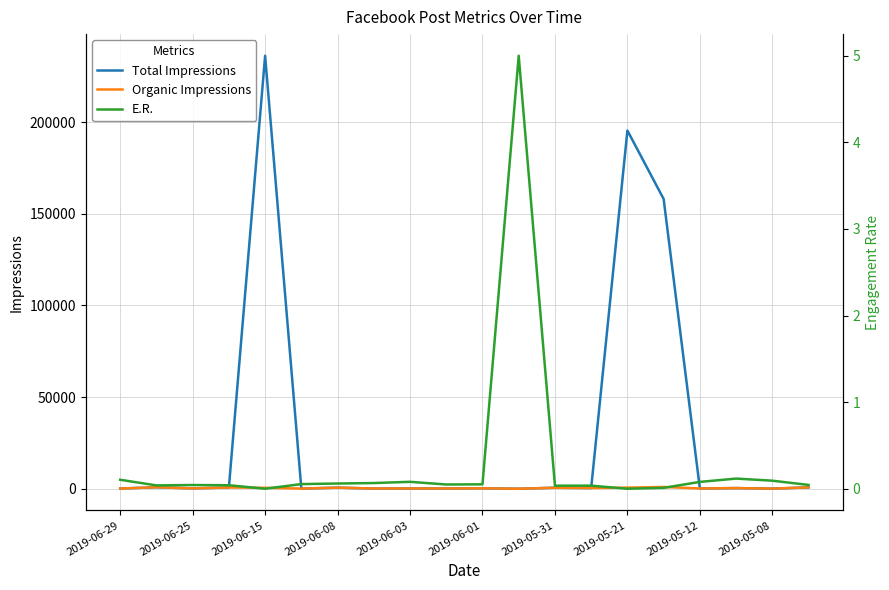

The E.R. series shows 0.1 at 2019-06-08. True or false?

False